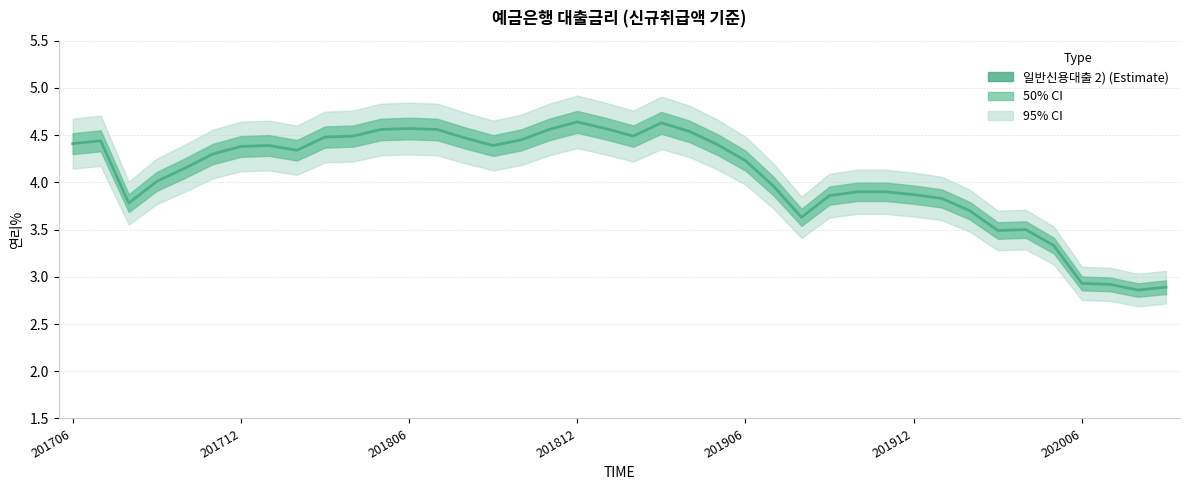

Approximately how many times larger is the value at 32 compared to 21?

0.8